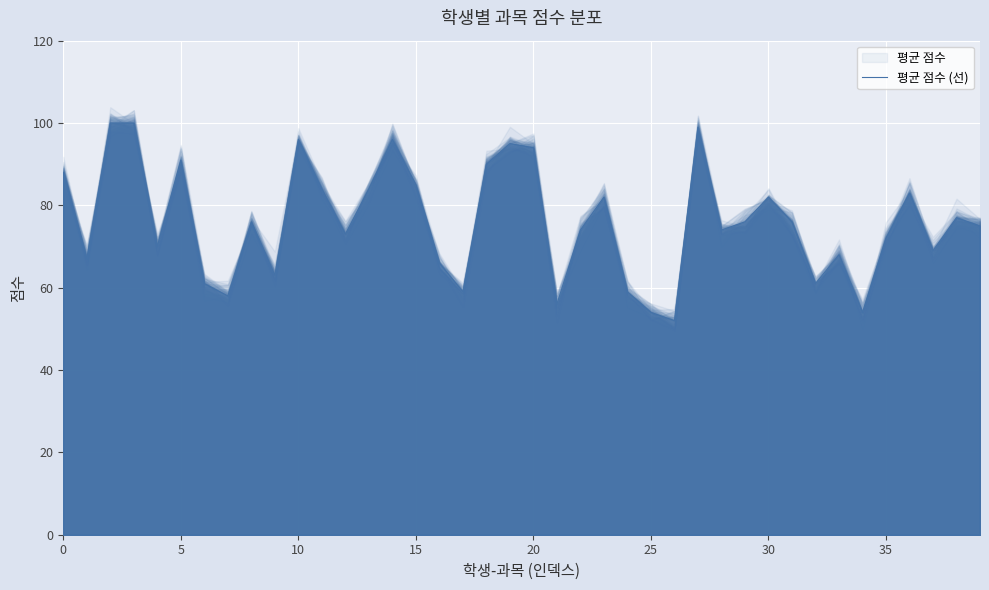

What is the difference between the values at 15 and 23?

3